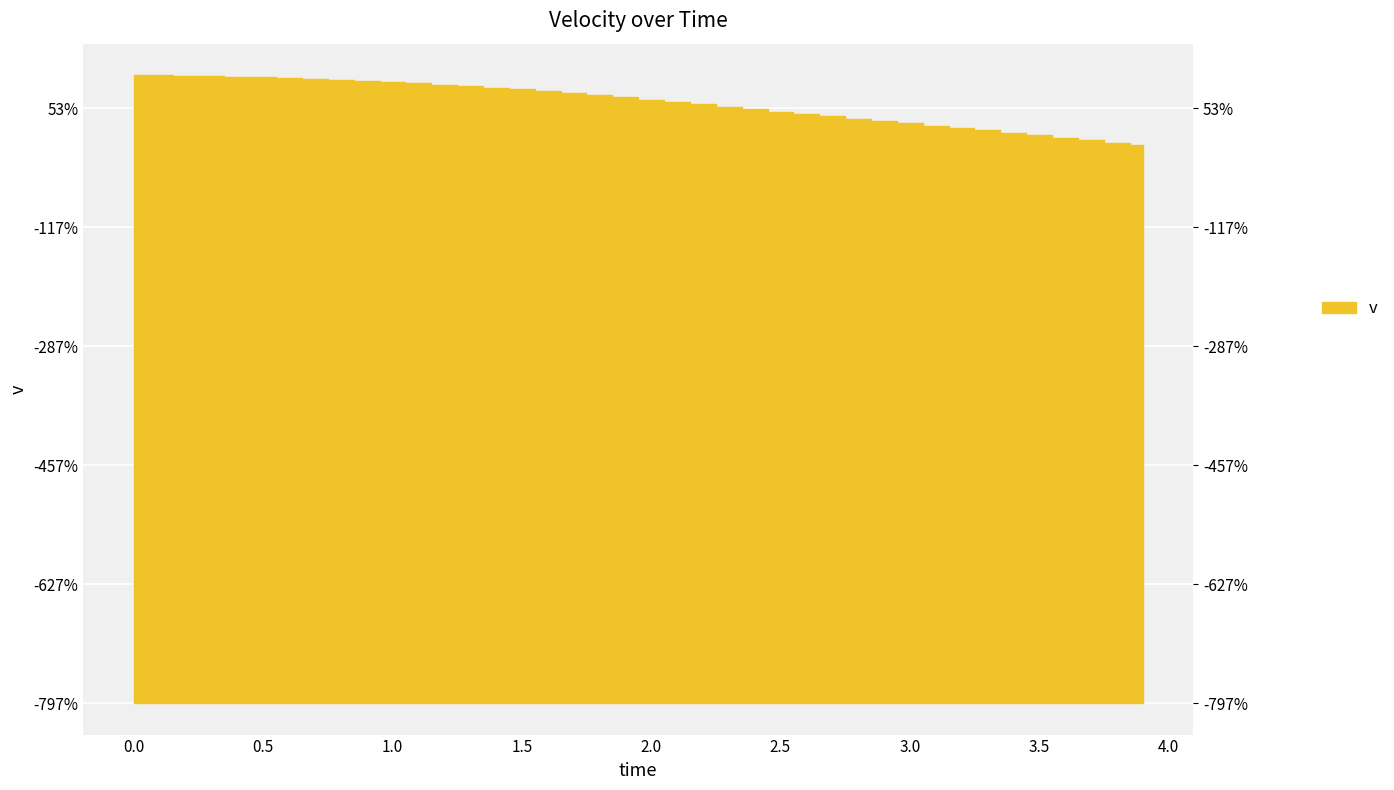

Does the chart display data point markers on the line(s)?

No